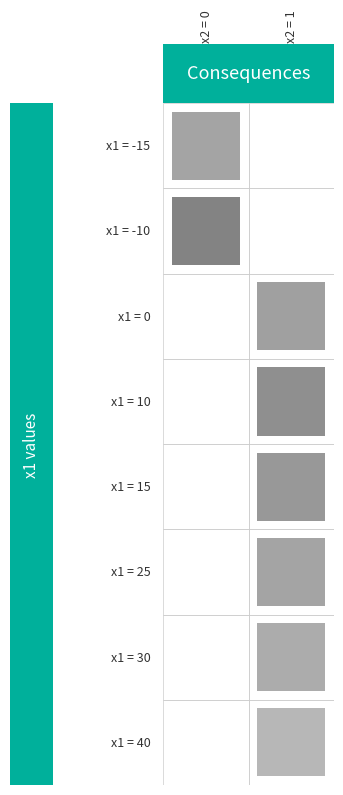

At which label is 15 closest to 22?

1